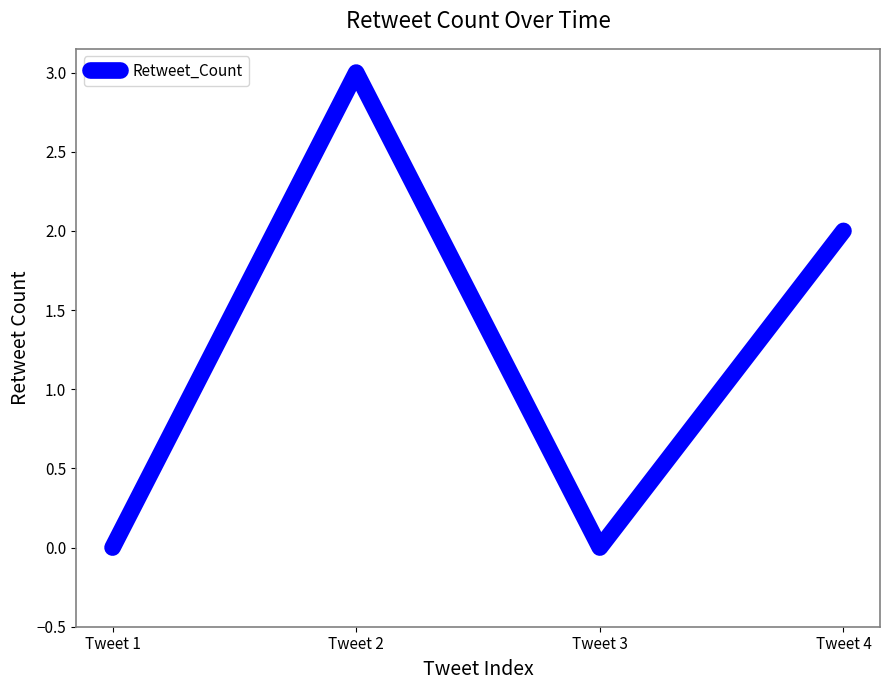

What is the sum of all values?

5